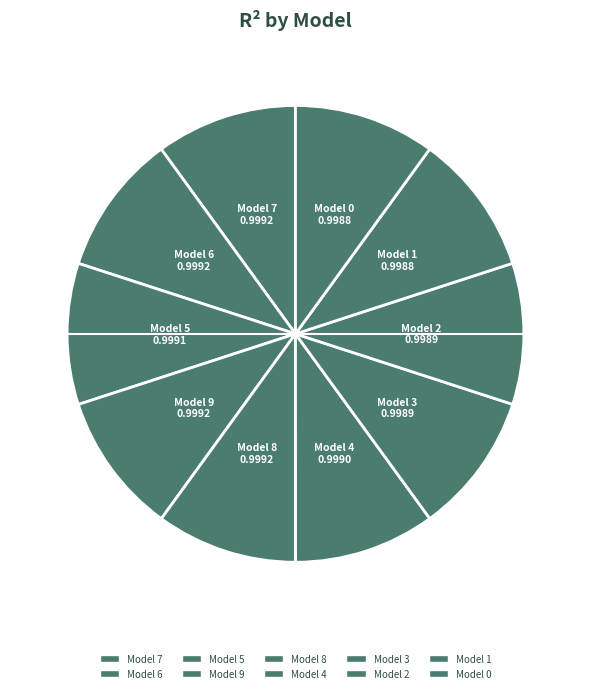

Count the number of slices in the pie.

10